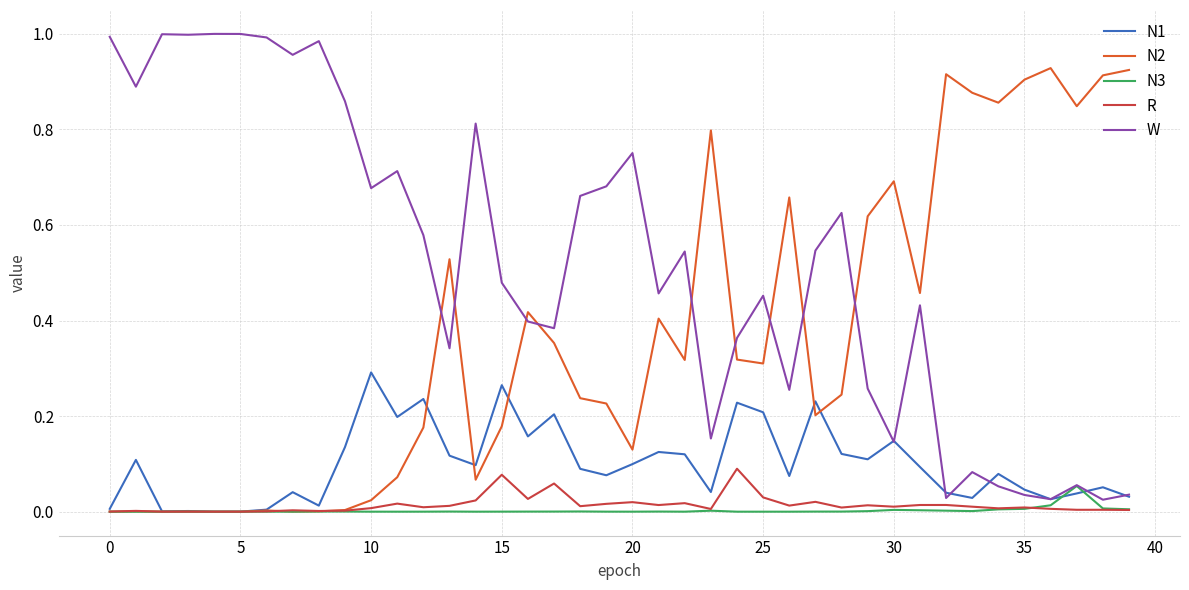

What are all the series names shown in the legend?

N1, N2, N3, R, W